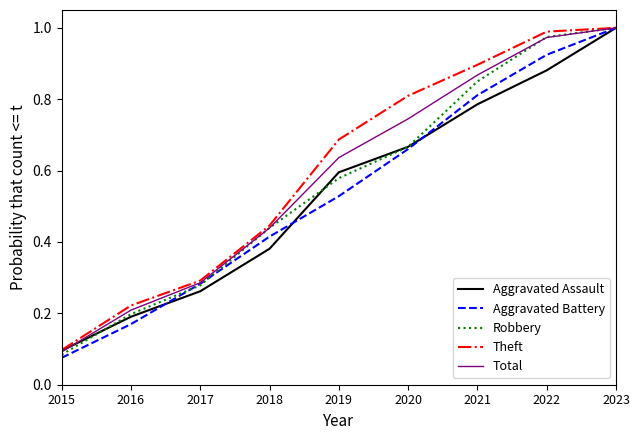

List the labels in order of Aggravated Battery value, largest first.

2023, 2022, 2021, 2020, 2019, 2018, 2017, 2016, 2015